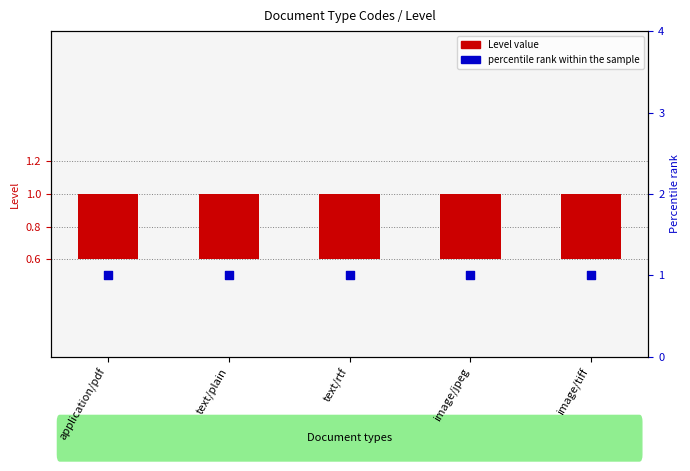

Which series reaches the maximum Y coordinate?

percentile rank within the sample